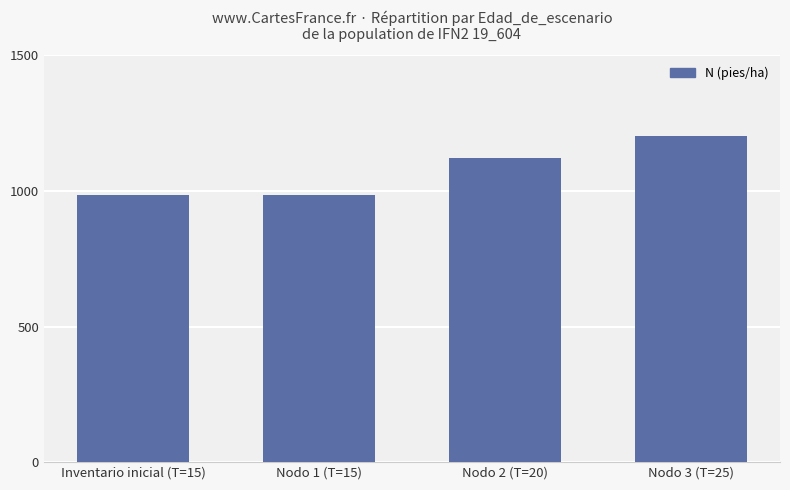

What is the maximum value shown in the chart?

1201.1